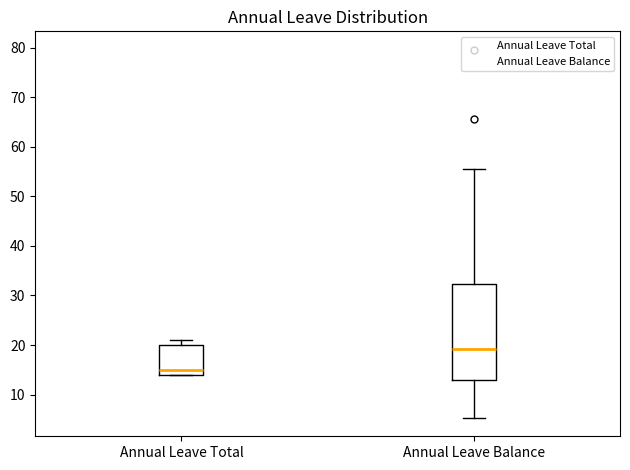

Where does the lower whisker of the box for Annual Leave Balance end on the y-axis? The values are not printed on the chart, so give them approximately, as read against the axis.

5